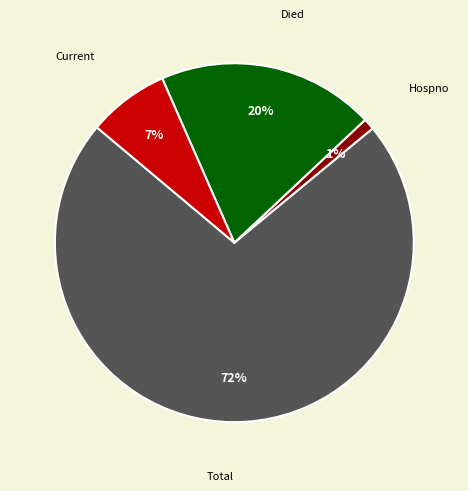

Is there any slice that represents more than half of the pie?

Yes